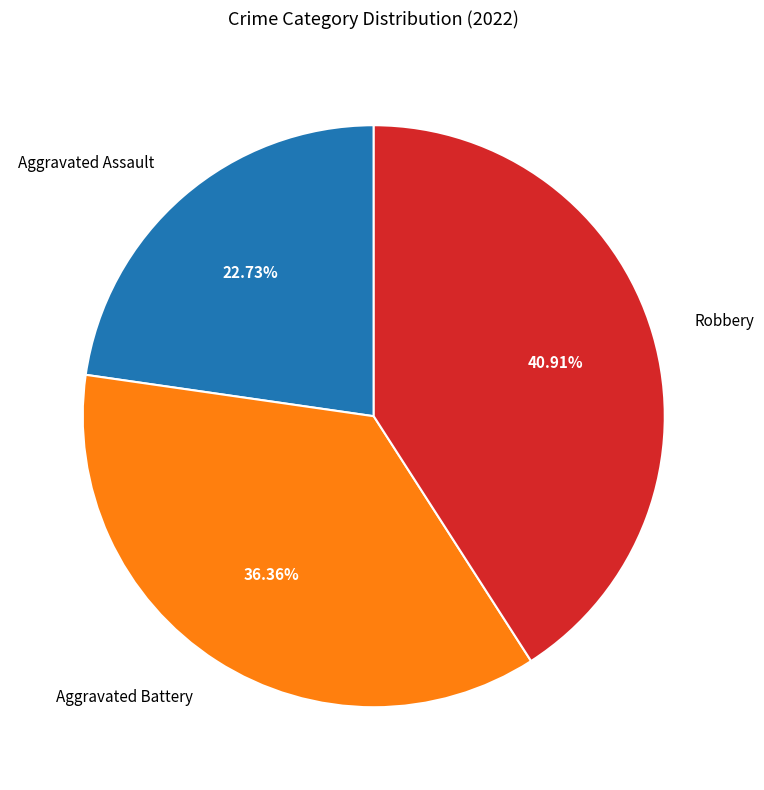

Is the sum of Robbery and Aggravated Assault greater than half?

Yes